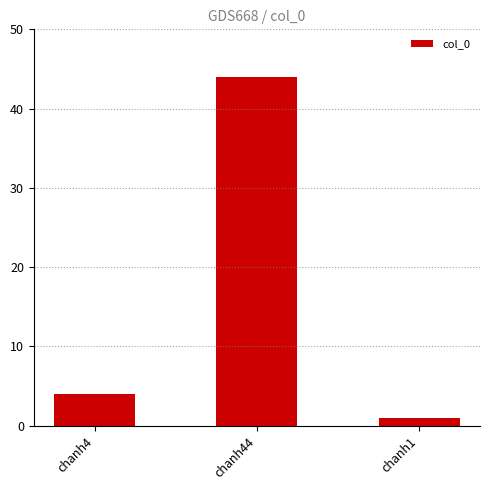

The value at chanh44 is 44. True or false?

True